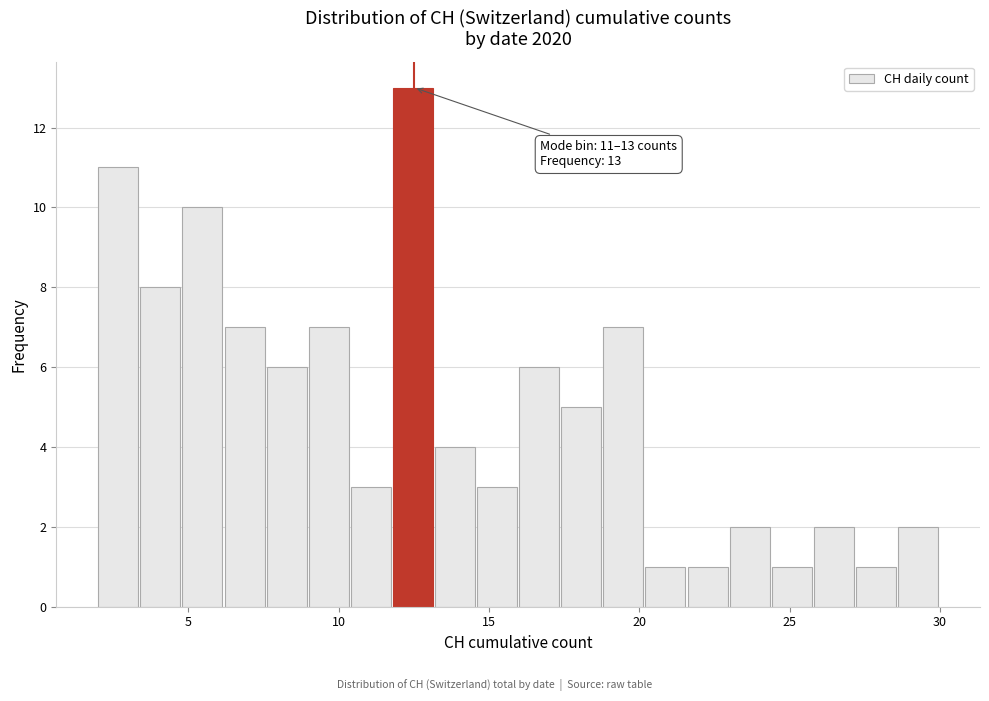

Read against the x-axis, roughly where is the centre of the tallest bar?

12.5